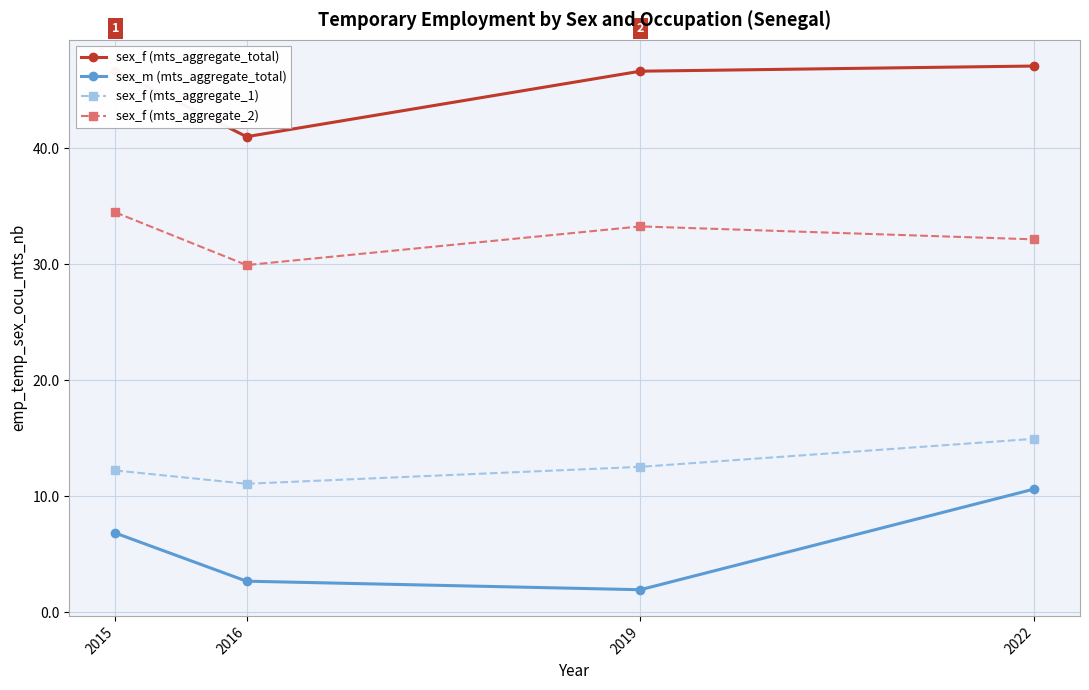

What is the spread (max minus min) of values at 2019?

44.7